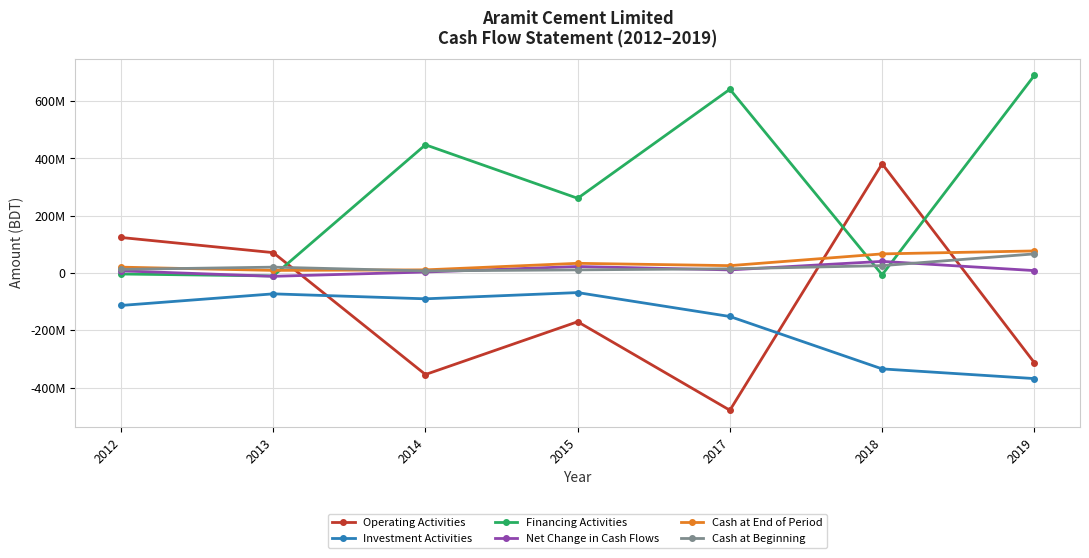

What is the total value across all series at 2018?

174273266